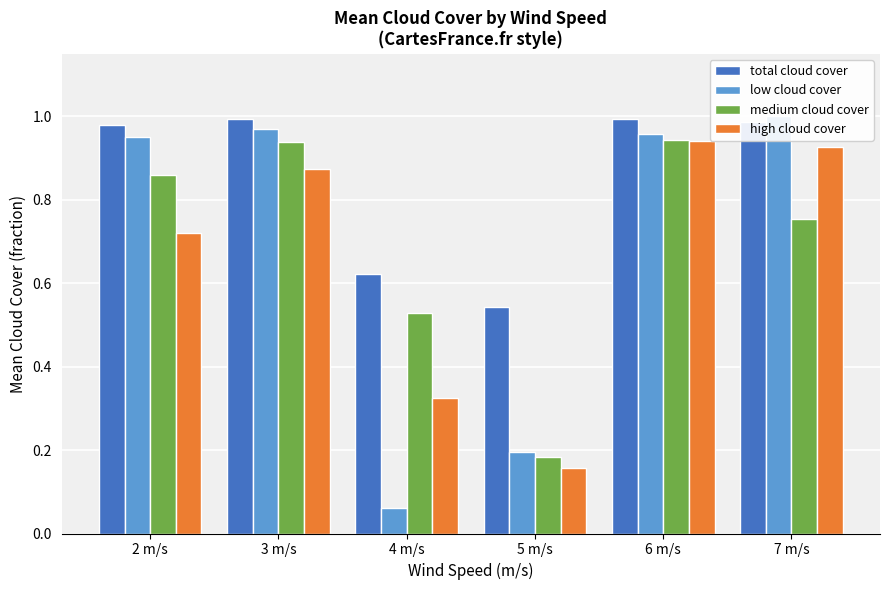

Reading right to left, extract all data points from this chart.

total cloud cover: 7 m/s=1.0	6 m/s=1.0	5 m/s=0.5	4 m/s=0.6	3 m/s=1.0	2 m/s=1.0
low cloud cover: 7 m/s=1.0	6 m/s=1.0	5 m/s=0.2	4 m/s=0.1	3 m/s=1.0	2 m/s=0.9
medium cloud cover: 7 m/s=0.8	6 m/s=0.9	5 m/s=0.2	4 m/s=0.5	3 m/s=0.9	2 m/s=0.9
high cloud cover: 7 m/s=0.9	6 m/s=0.9	5 m/s=0.2	4 m/s=0.3	3 m/s=0.9	2 m/s=0.7